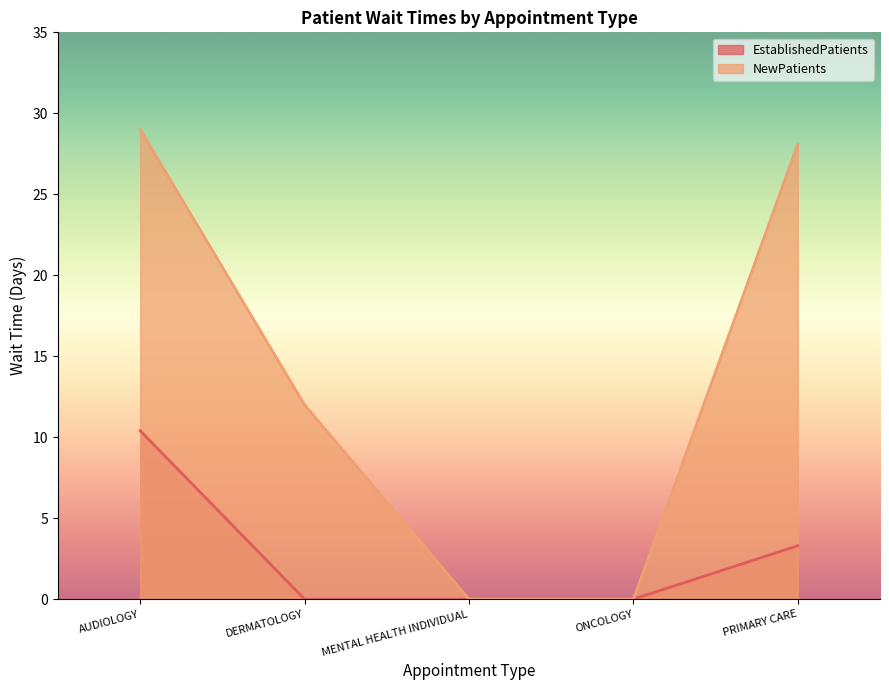

Is it true that EstablishedPatients equals 0.0 at MENTAL HEALTH INDIVIDUAL?

True